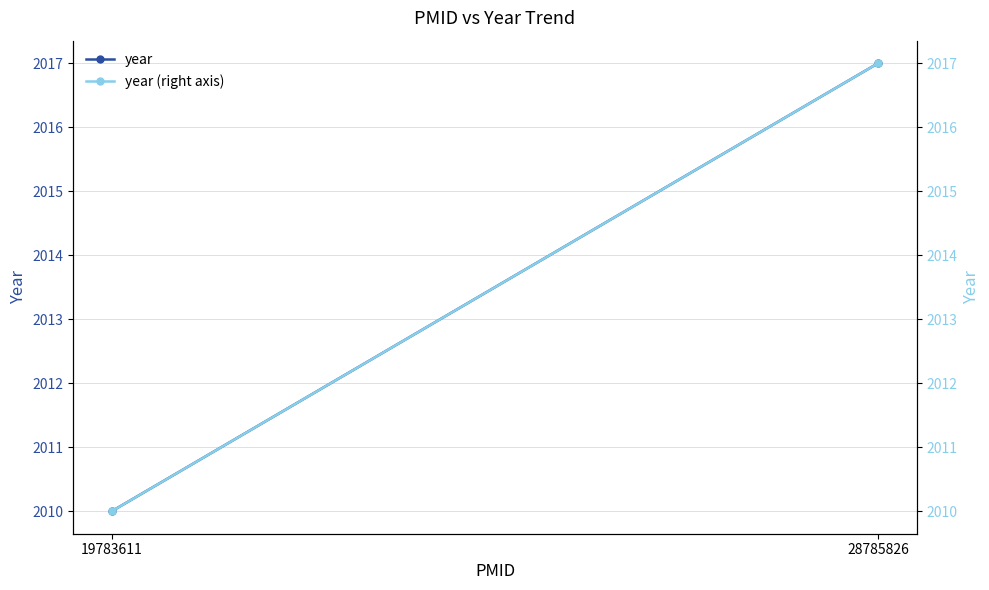

Reading right to left, what are all the values shown in this chart?

year: 28785826=2017	19783611=2010
year (right axis): 28785826=2017	19783611=2010